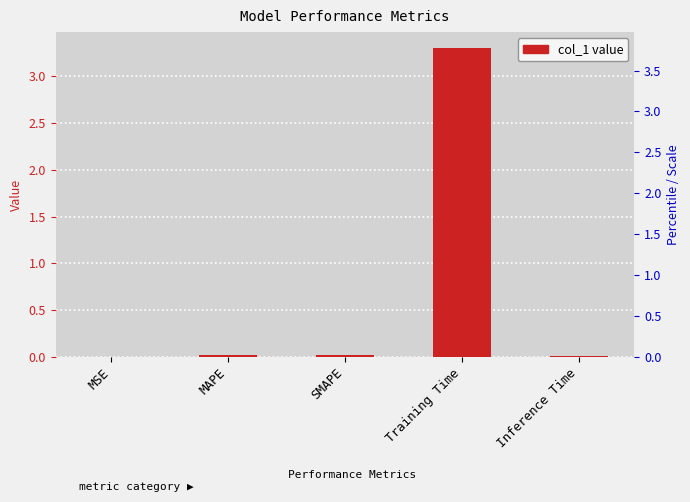

How many data points does each series have?

5